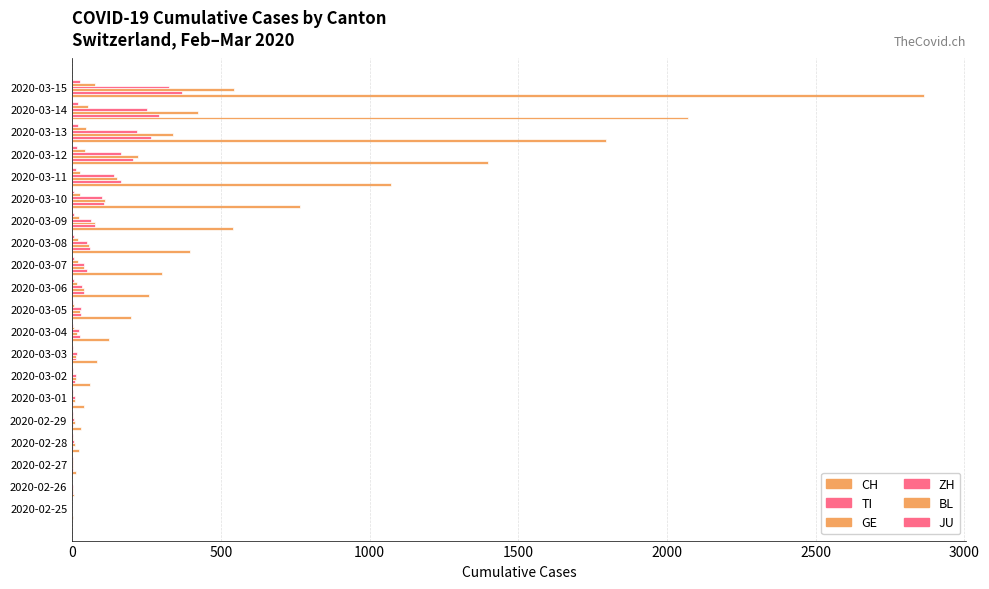

Rank the series by their maximum value, from lowest to highest.

JU, BL, ZH, TI, GE, CH